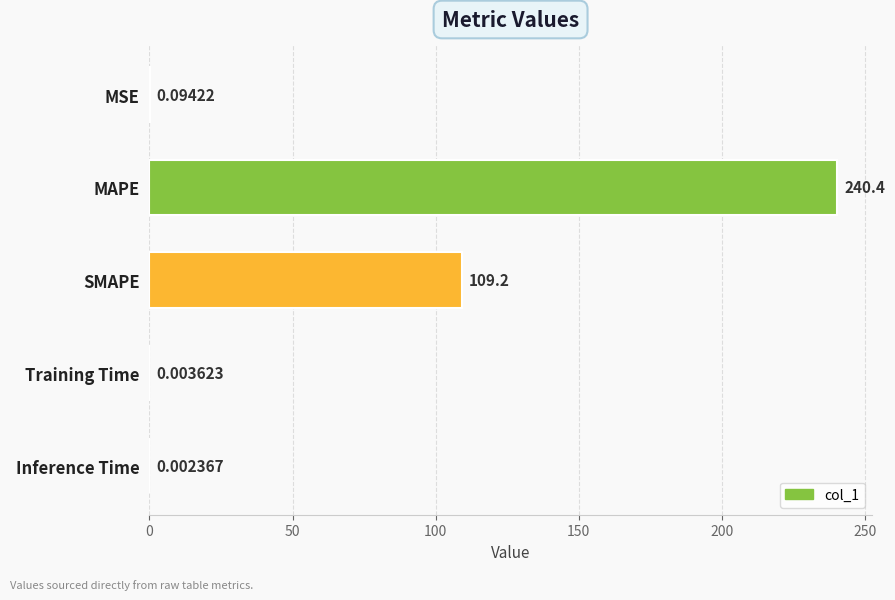

Which category has the highest value across all series?

MAPE